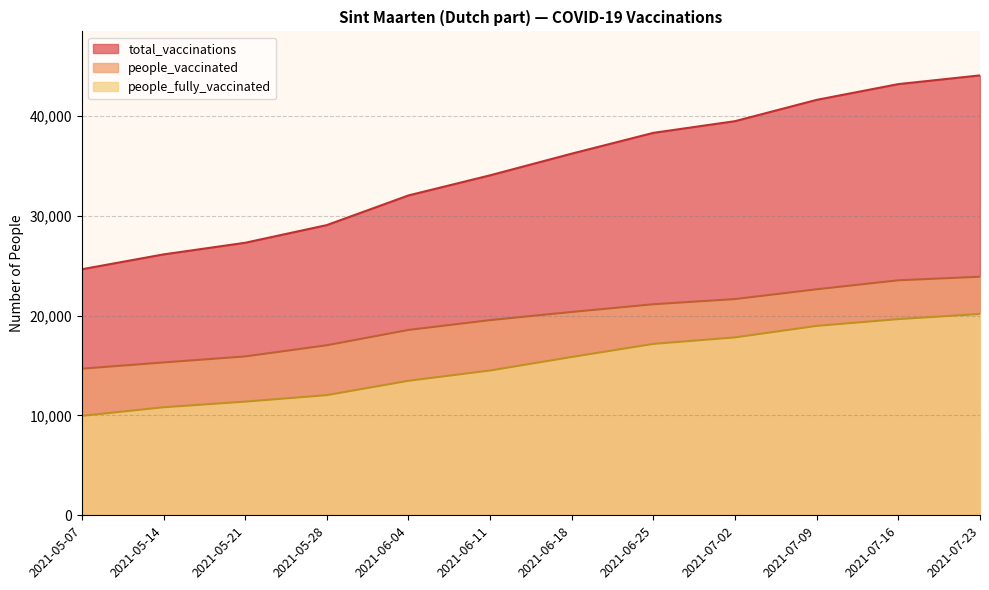

True or false: total_vaccinations has more than 0 points higher than both neighbors.

False